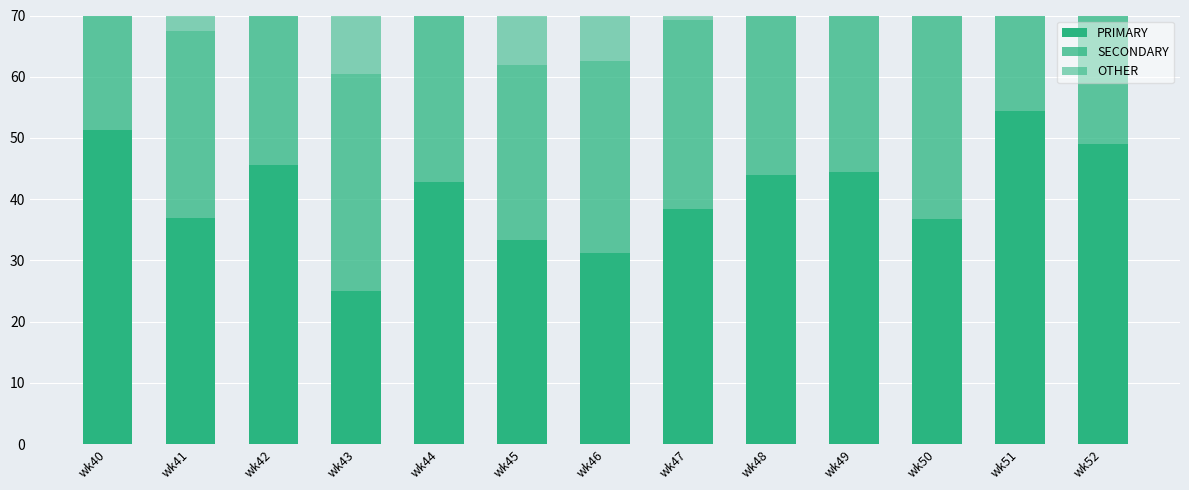

What is the minimum value shown in the chart?

12.0